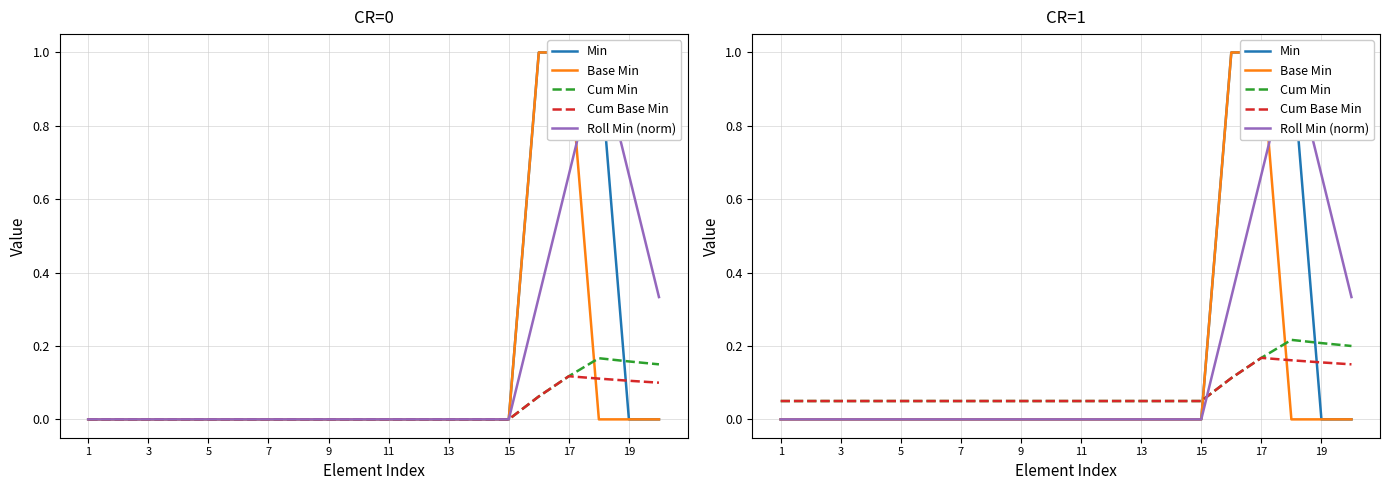

Count the Cum Min values in the range 0 to 1.

20